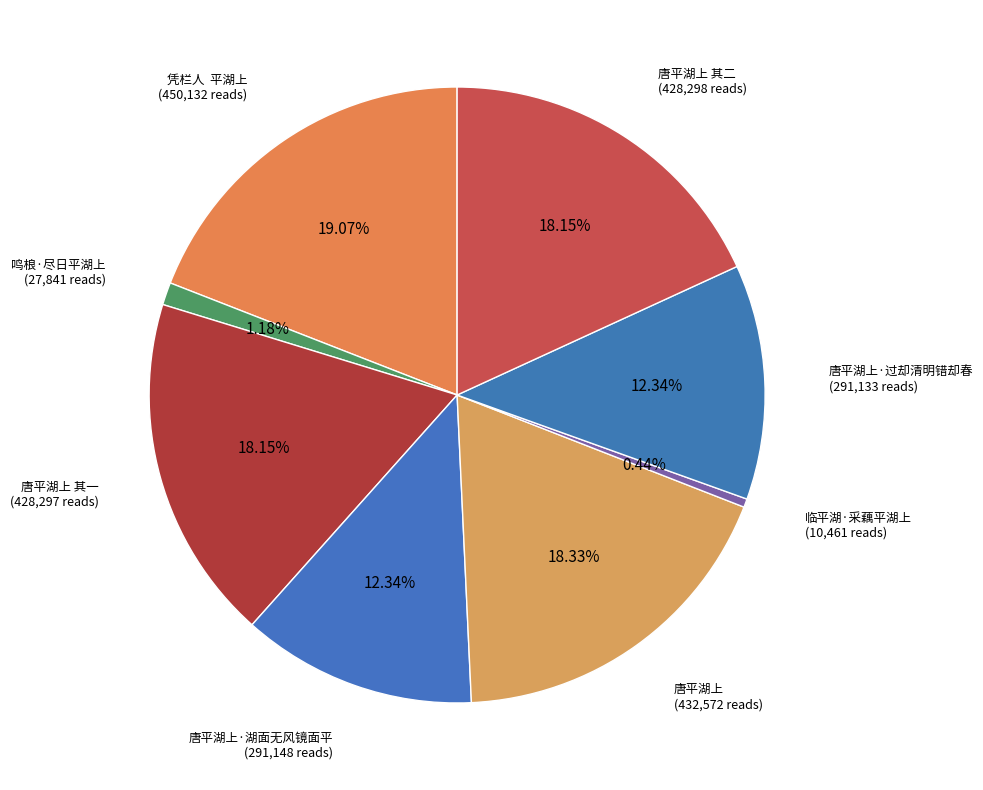

Count the number of slices in the pie.

8